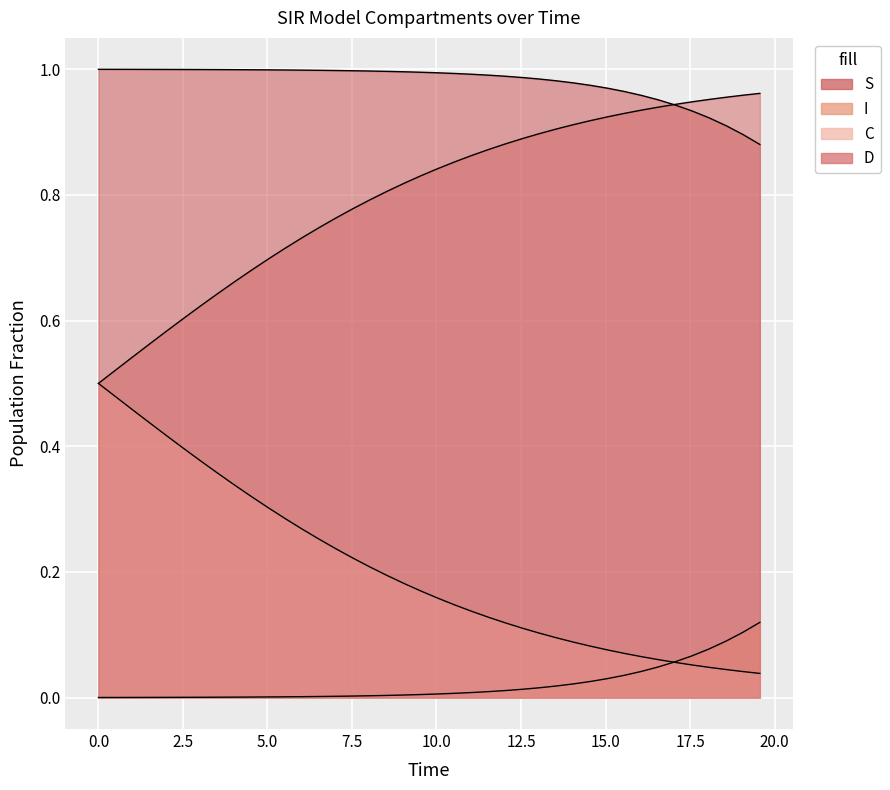

How many lines are shown in the chart?

4